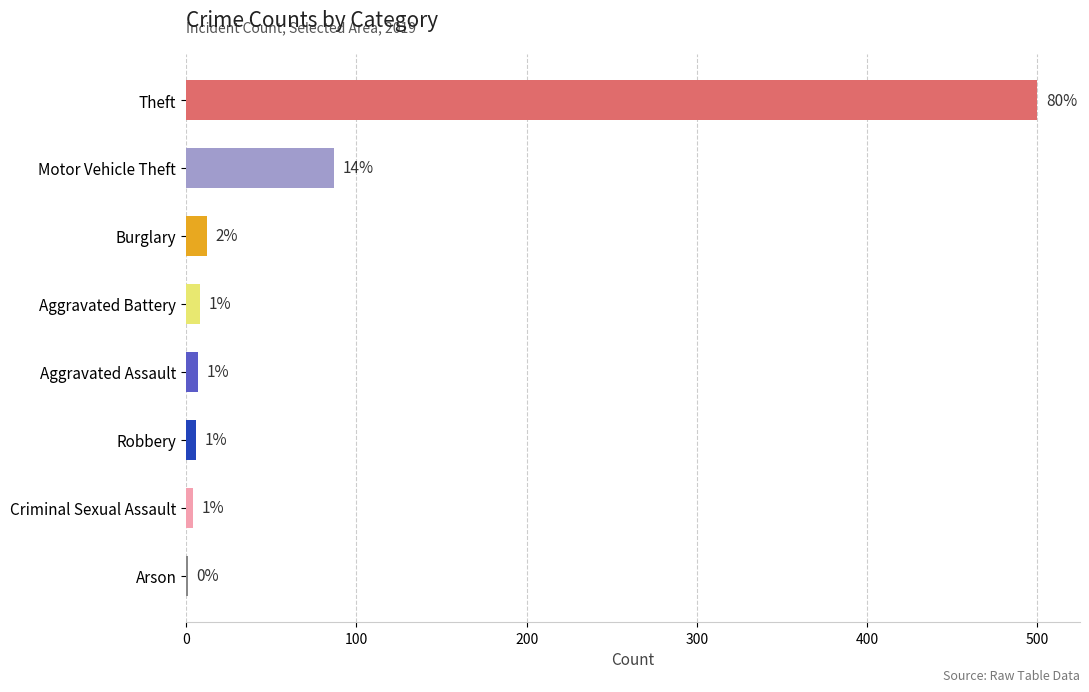

Are the bars horizontal?

Yes